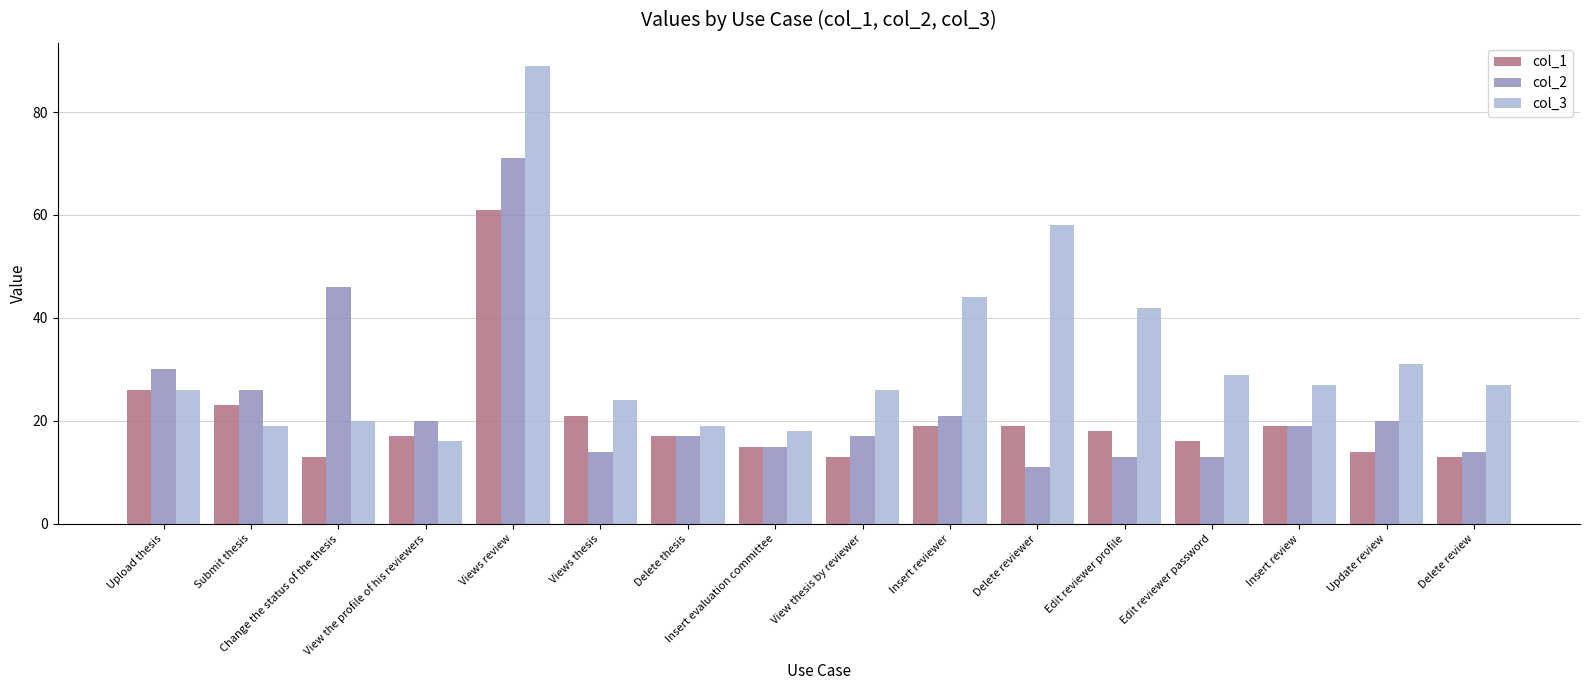

What is the maximum value shown in the chart?

89